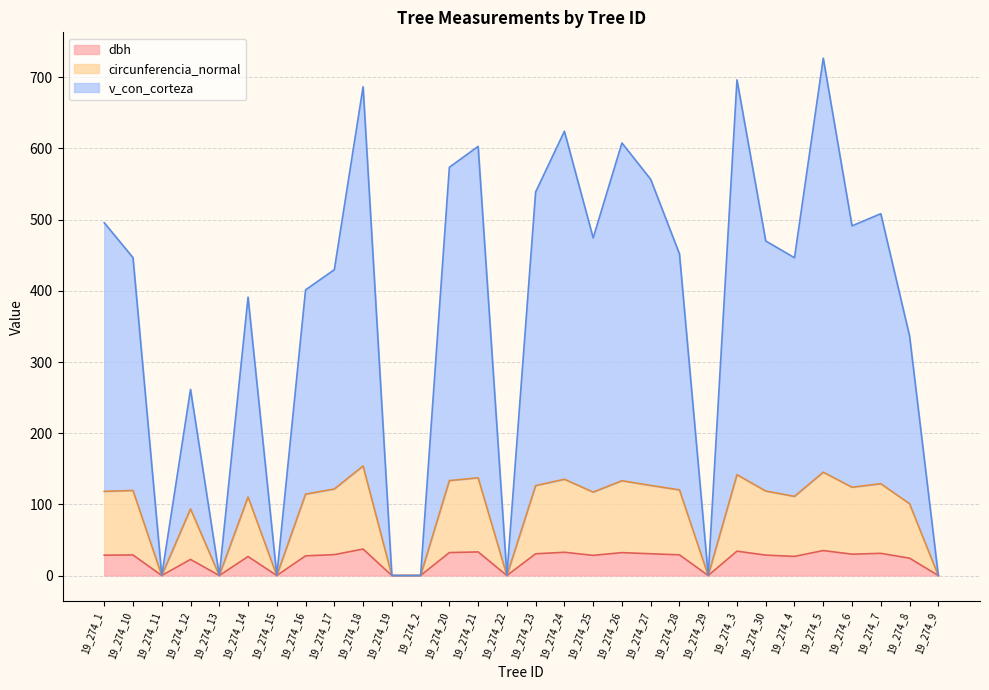

At which label is circunferencia_normal closest to 76?

19_274_12